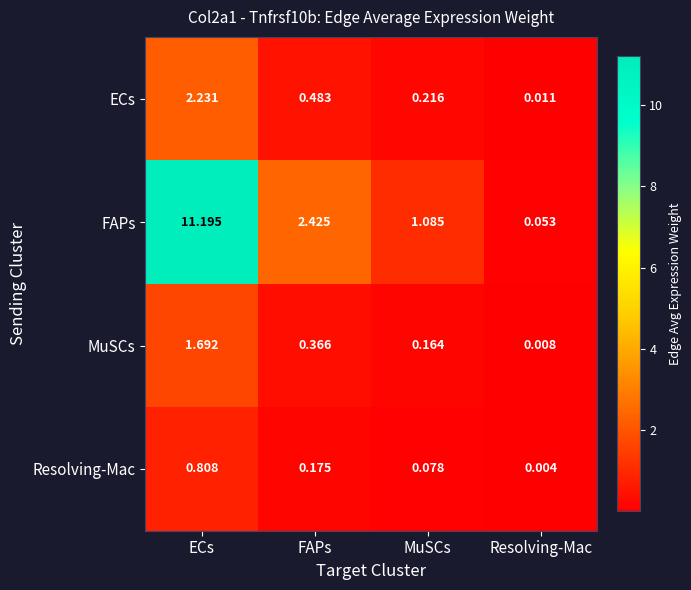

At which label is FAPs closest to 5?

FAPs